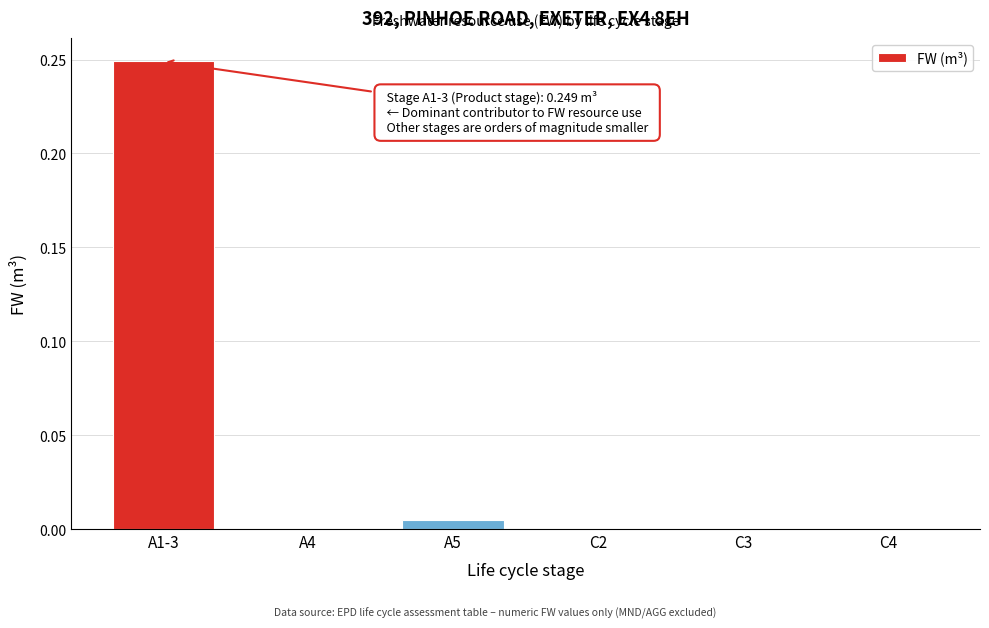

What is the sum of all values?

0.3